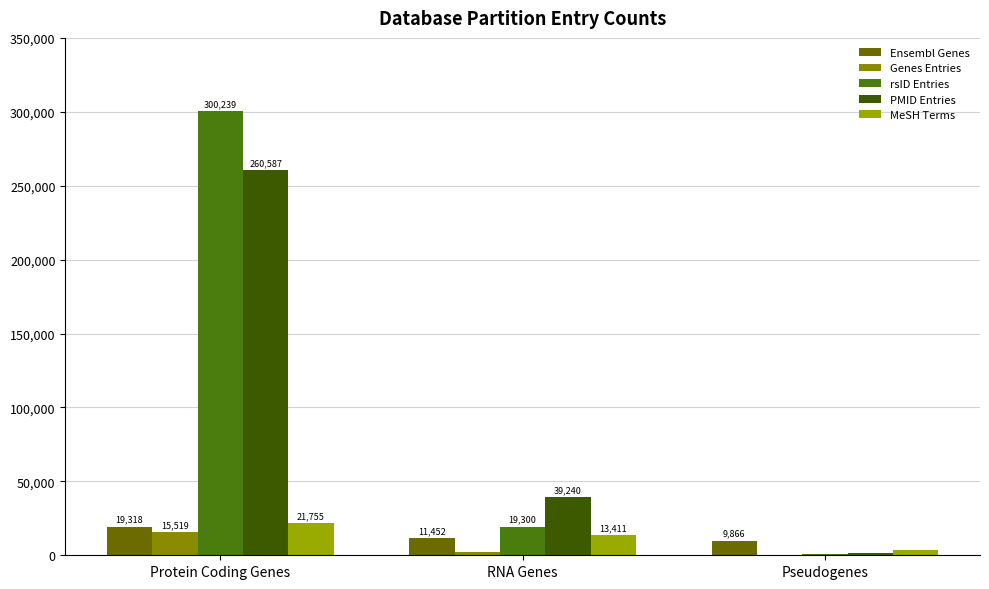

Is it true that Genes Entries equals 675 at RNA Genes?

False